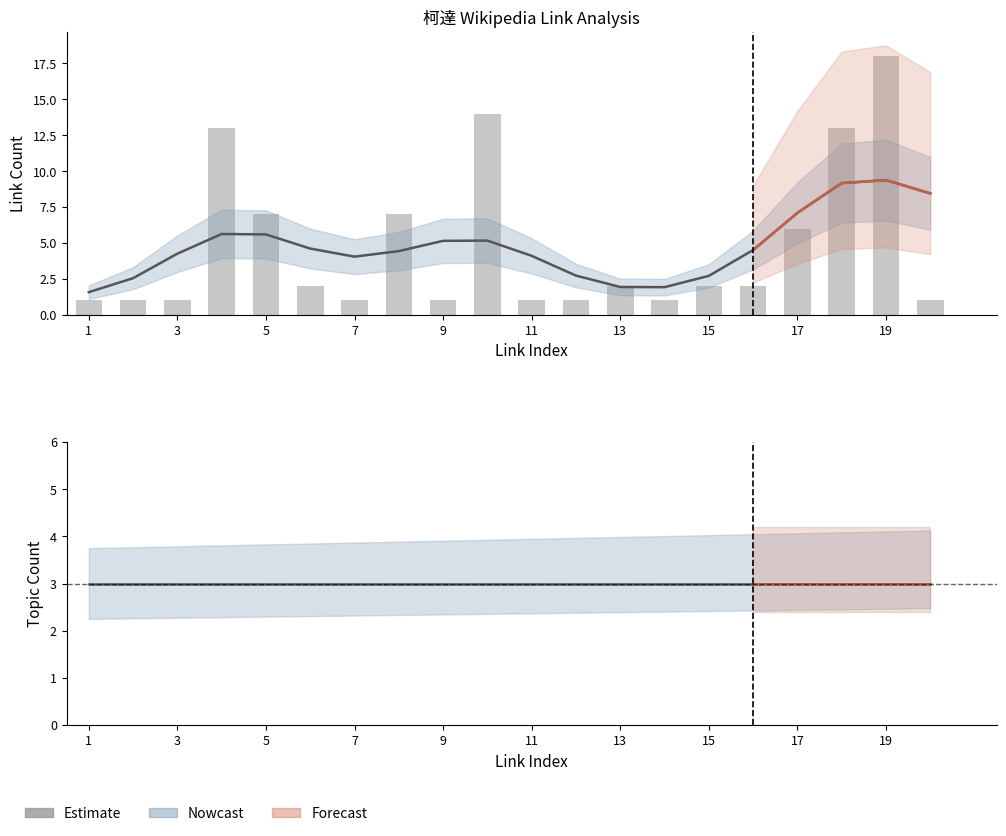

The value of Estimate at 17 is 1. True or false?

False